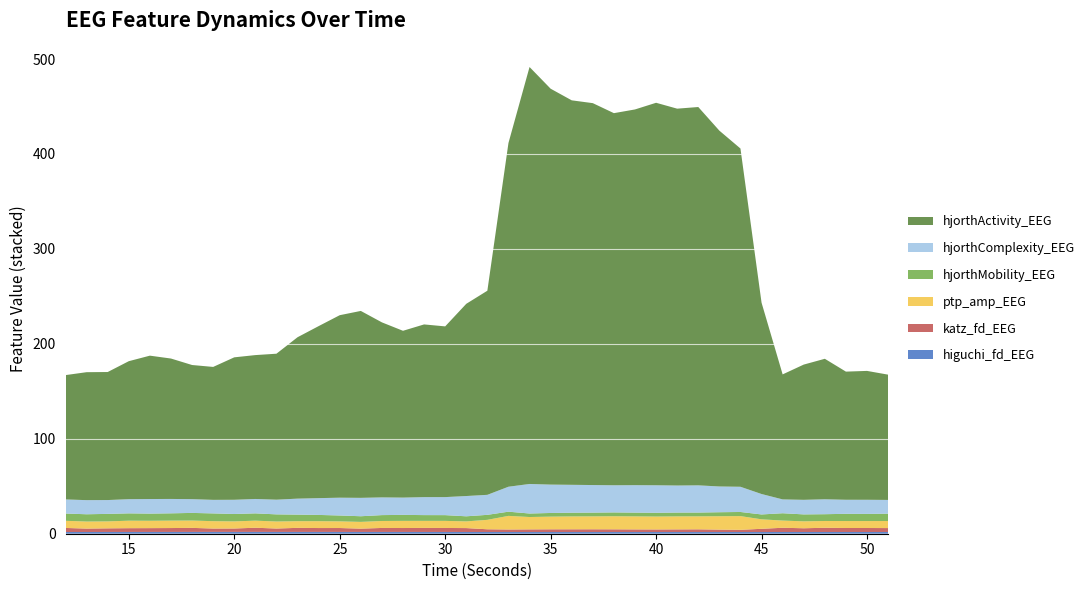

Reading left to right, what are all the values shown in this chart?

higuchi_fd_EEG: 12=1.8	13=1.8	14=1.9	15=1.9	16=1.9	17=1.9	18=1.9	19=1.9	20=1.9	21=1.9	22=1.9	23=1.9	24=1.9	25=1.9	26=1.9	27=1.9	28=1.9	29=1.9	30=1.9	31=1.8	32=1.8	33=1.8	34=1.8	35=1.8	36=1.8	37=1.8	38=1.8	39=1.8	40=1.8	41=1.8	42=1.8	43=1.8	44=1.8	45=1.8	46=1.8	47=1.8	48=1.8	49=1.8	50=1.8	51=1.8
katz_fd_EEG: 12=4.3	13=3.6	14=3.8	15=4.0	16=4.0	17=4.1	18=4.3	19=3.5	20=3.6	21=4.4	22=3.6	23=4.3	24=4.1	25=4.1	26=3.5	27=4.2	28=4.1	29=4.3	30=4.2	31=4.1	32=2.9	33=2.6	34=2.8	35=2.8	36=2.9	37=2.9	38=2.8	39=2.8	40=2.7	41=2.8	42=2.9	43=2.5	44=2.3	45=3.4	46=4.5	47=3.9	48=4.4	49=4.2	50=4.2	51=4.1
ptp_amp_EEG: 12=7.5	13=7.4	14=7.3	15=7.9	16=7.7	17=7.8	18=7.7	19=7.7	20=7.5	21=7.4	22=7.4	23=7.0	24=7.2	25=7.0	26=7.1	27=7.3	28=7.5	29=7.4	30=7.5	31=7.0	32=9.9	33=14.3	34=13.0	35=13.4	36=13.6	37=13.6	38=13.8	39=13.7	40=13.6	41=13.7	42=13.7	43=14.1	44=14.5	45=10.0	46=7.6	47=7.3	48=7.1	49=7.3	50=7.3	51=7.4
hjorthMobility_EEG: 12=7.7	13=7.7	14=7.9	15=7.7	16=7.6	17=7.7	18=8.1	19=8.2	20=7.8	21=7.7	22=7.5	23=6.9	24=6.6	25=6.2	26=6.0	27=6.2	28=6.3	29=6.1	30=6.1	31=5.4	32=5.3	33=4.4	34=3.7	35=3.9	36=3.9	37=4.0	38=4.0	39=4.0	40=4.0	41=4.0	42=4.0	43=4.2	44=4.3	45=5.1	46=7.7	47=7.3	48=7.2	49=7.6	50=7.5	51=7.7
hjorthComplexity_EEG: 12=14.8	13=14.9	14=14.6	15=14.9	16=15.4	17=15.1	18=14.5	19=14.3	20=15.0	21=15.2	22=15.5	23=16.8	24=17.7	25=18.7	26=19.4	27=18.6	28=18.2	29=18.9	30=19.0	31=21.4	32=21.1	33=26.3	34=31.1	35=29.9	36=29.4	37=29.0	38=28.6	39=28.9	40=29.0	41=28.5	42=28.7	43=27.1	44=26.5	45=21.5	46=14.6	47=15.3	48=15.7	49=14.8	50=14.9	51=14.5
hjorthActivity_EEG: 12=131.0	13=134.8	14=134.9	15=145.4	16=151.0	17=147.9	18=141.3	19=140.0	20=150.0	21=151.5	22=153.8	23=170.0	24=181.2	25=192.2	26=196.9	27=184.4	28=175.7	29=181.9	30=179.8	31=202.5	32=215.0	33=362.0	34=439.2	35=417.0	36=405.0	37=402.3	38=392.0	39=395.8	40=402.9	41=396.9	42=398.5	43=374.8	44=356.3	45=201.6	46=131.7	47=142.5	48=148.0	49=135.0	50=135.7	51=132.0